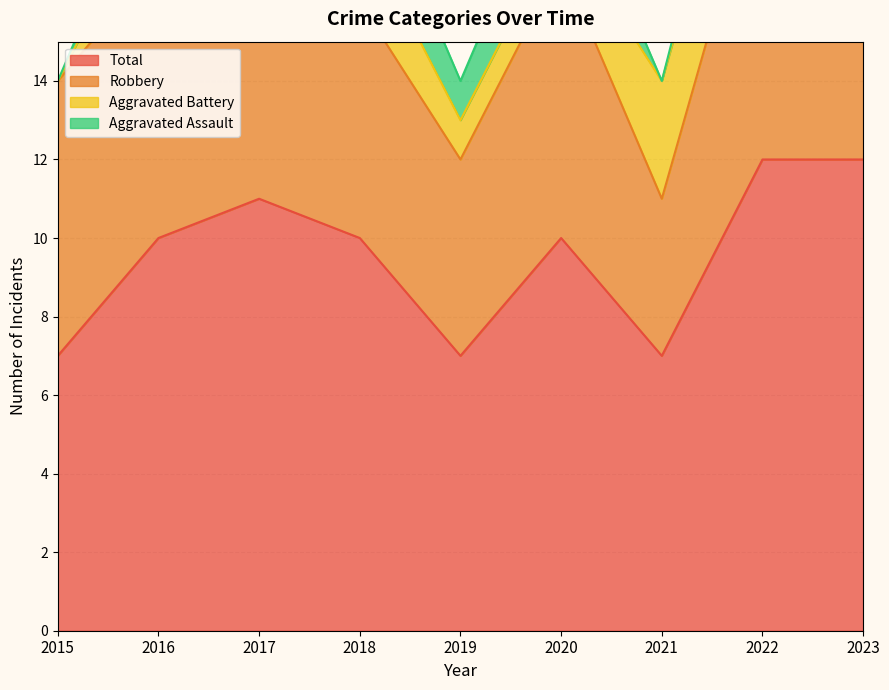

Between 2019 and 2017, which is larger?

2017